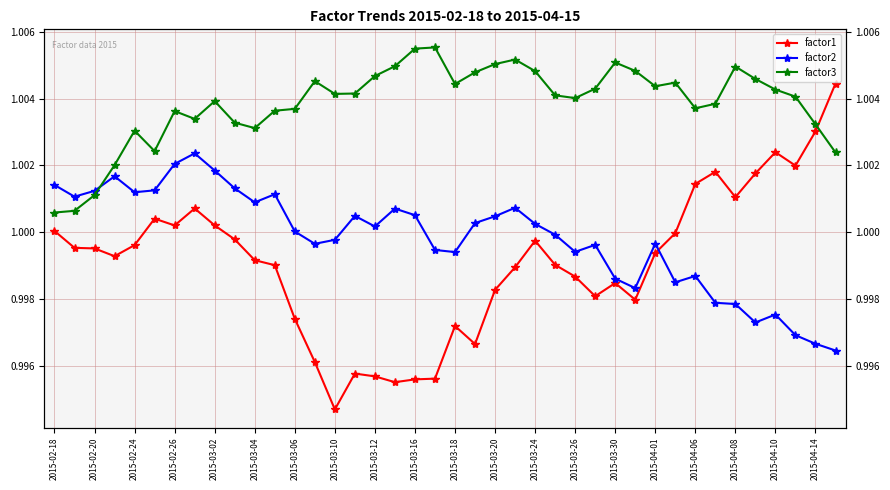

True or false: factor3 and factor1 cross at least once.

True